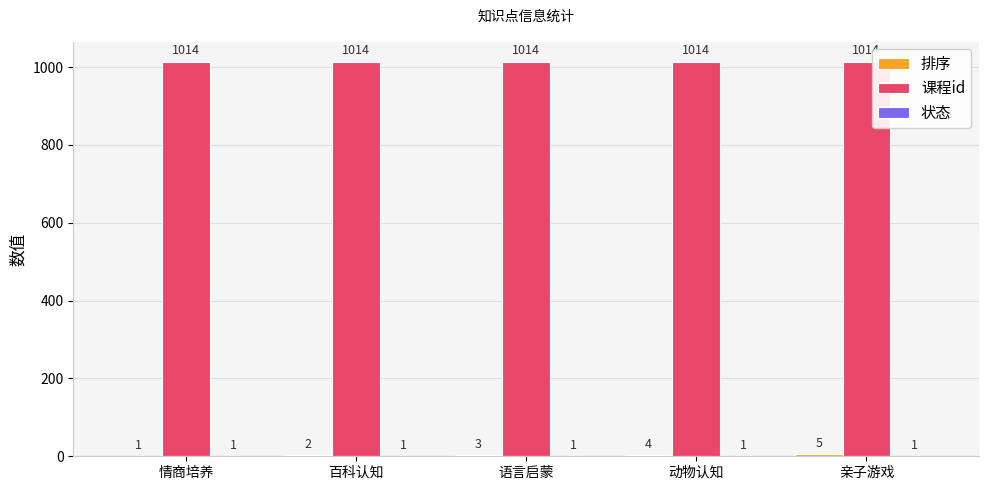

The value of 课程id at 情商培养 is 1014. True or false?

True